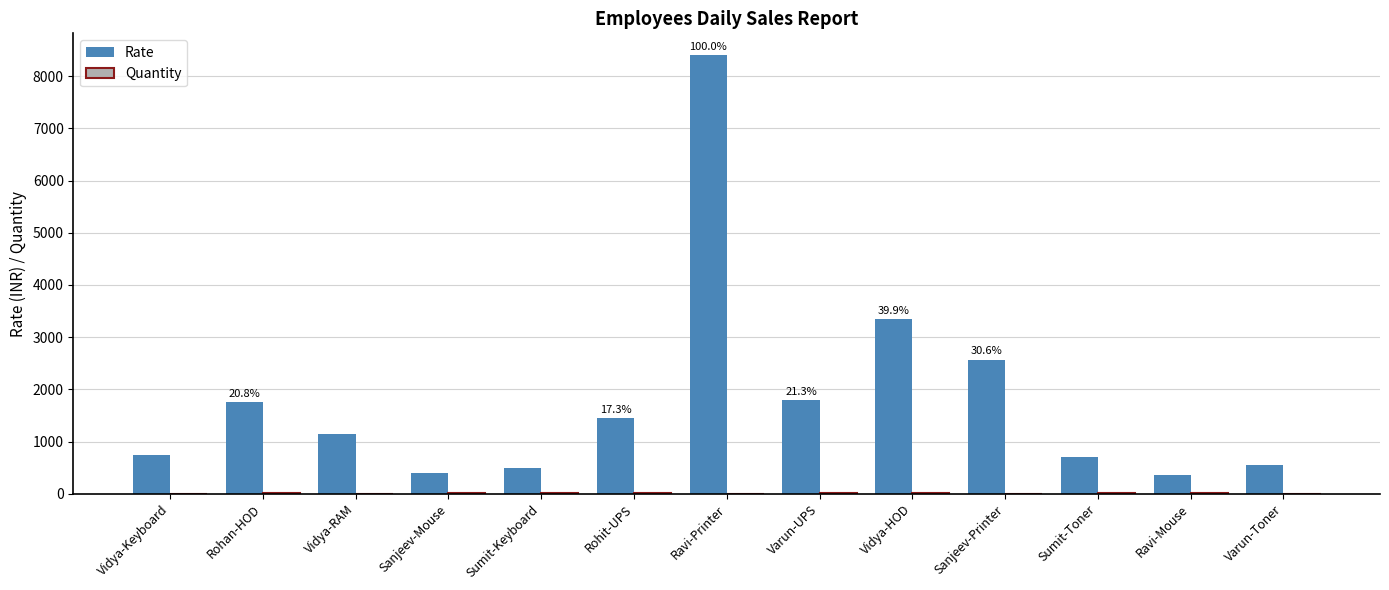

Count the number of categories in the chart.

13